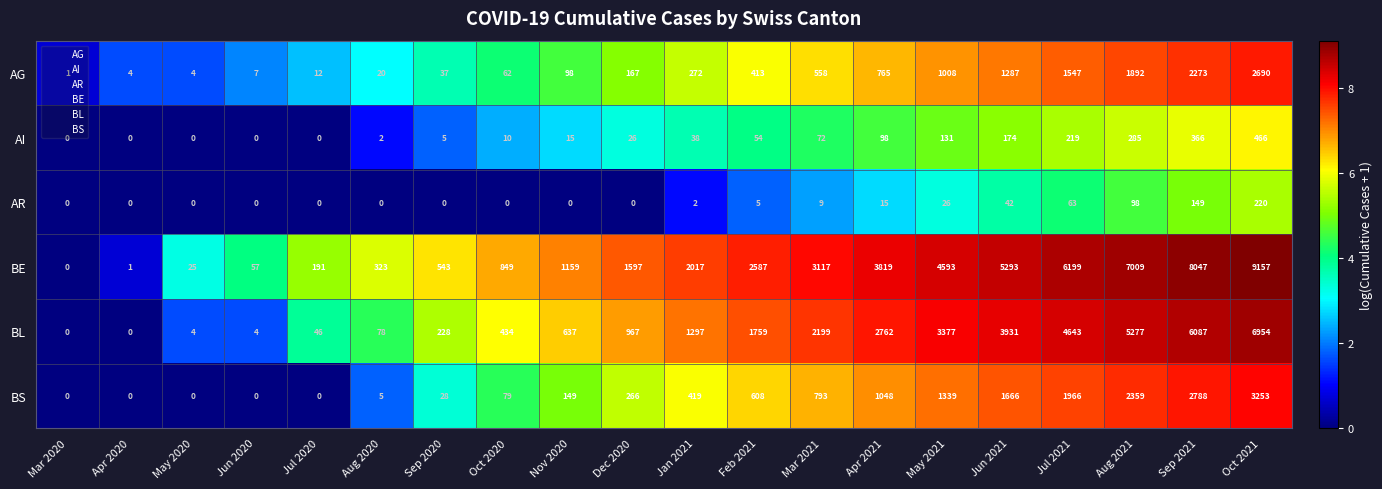

The value of BL at Oct 2021 is 6954. True or false?

True